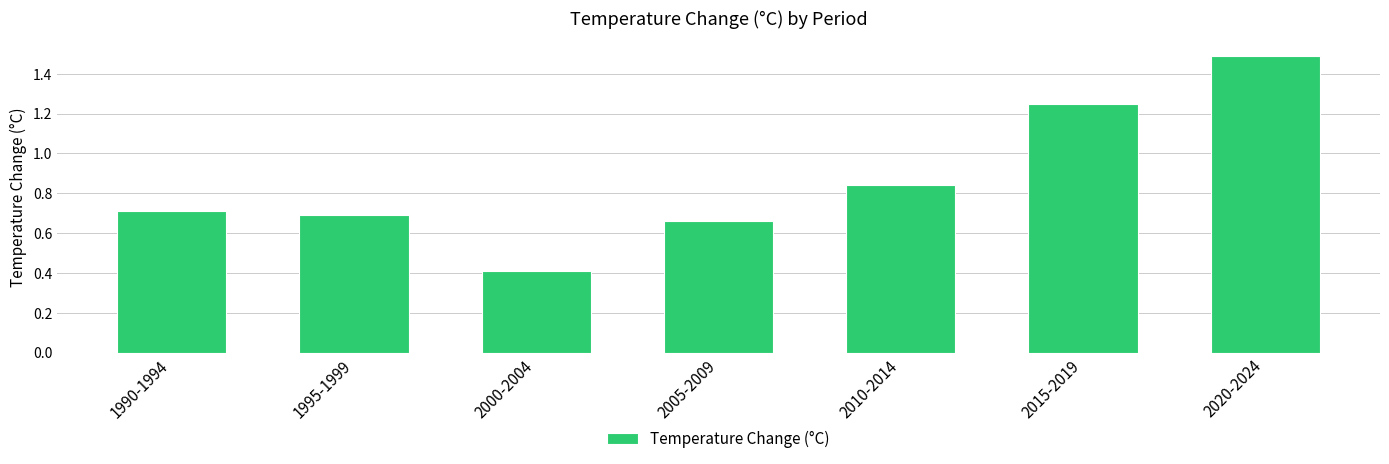

Count the number of data series in this chart.

1